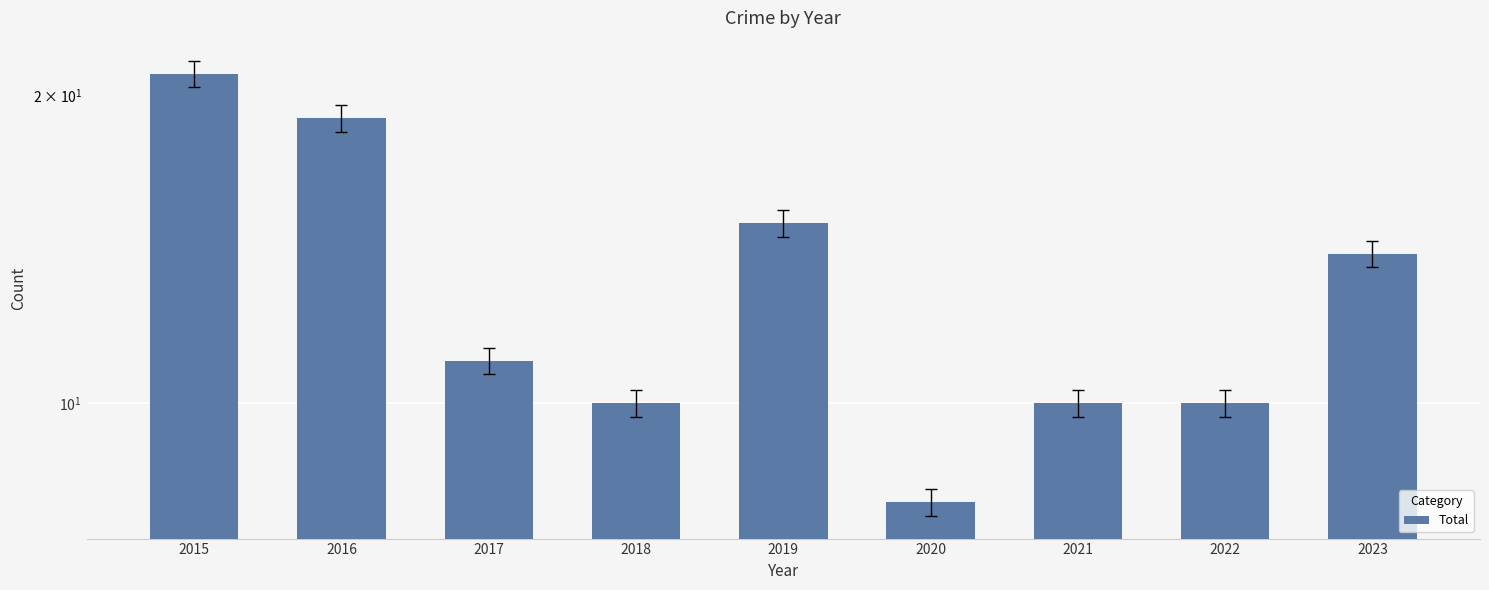

Reading left to right, extract all data points from this chart.

21	19	11	10	15	8	10	10	14